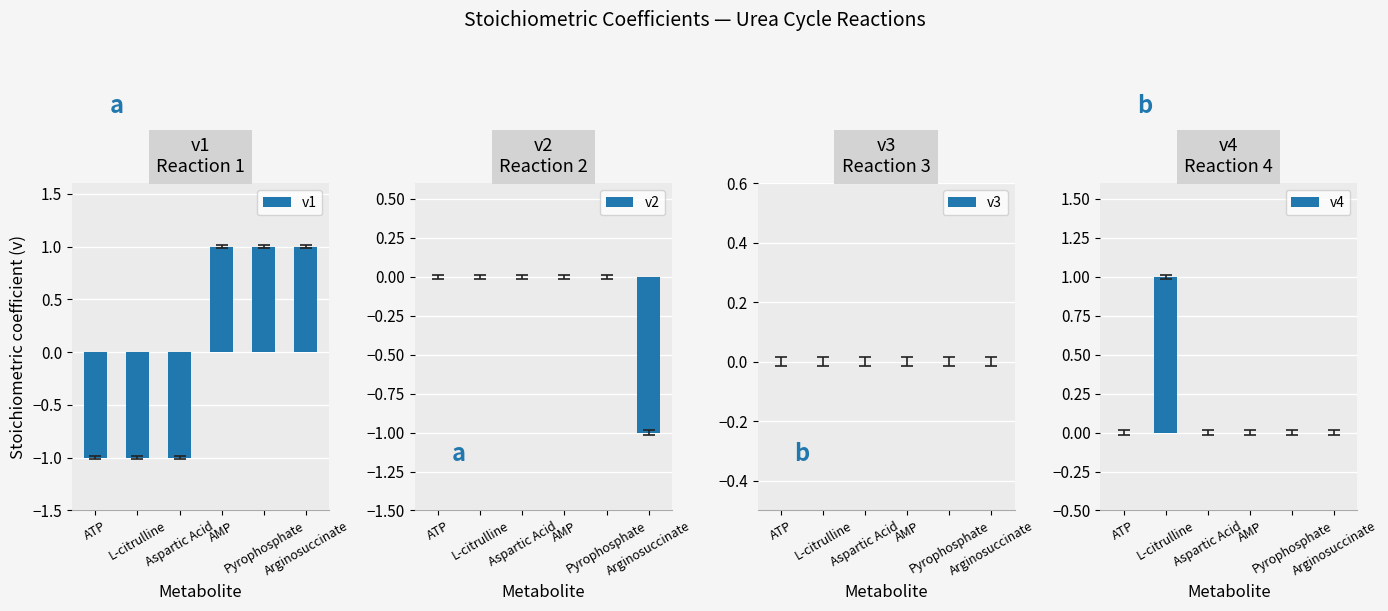

Reading left to right, extract all data points from this chart.

v1: -1	-1	-1	1	1	1
v2: 0	0	0	0	0	-1
v3: 0	0	0	0	0	0
v4: 0	1	0	0	0	0